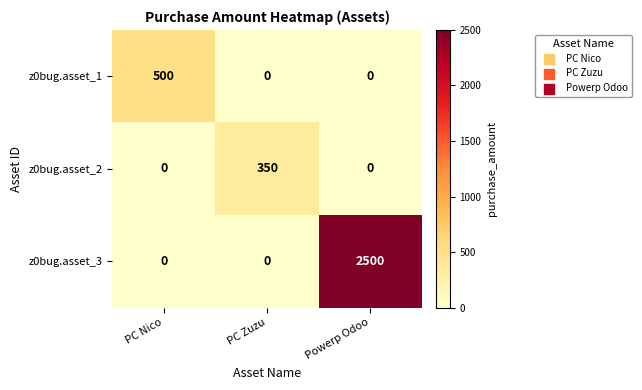

Count the z0bug.asset_1 values in the range 0 to 500.

3